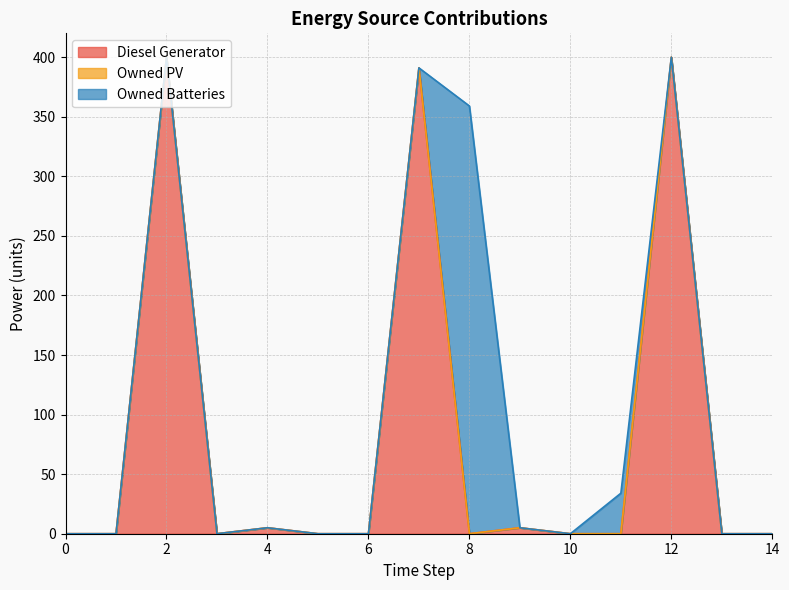

True or false: Owned Batteries and Owned PV cross at least once.

False